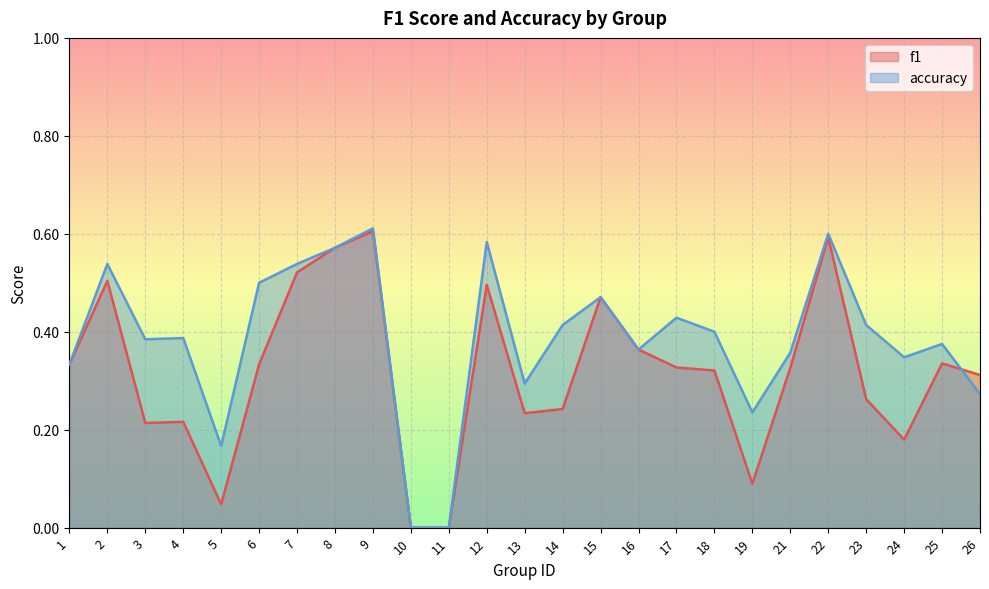

How many lines are shown in the chart?

2